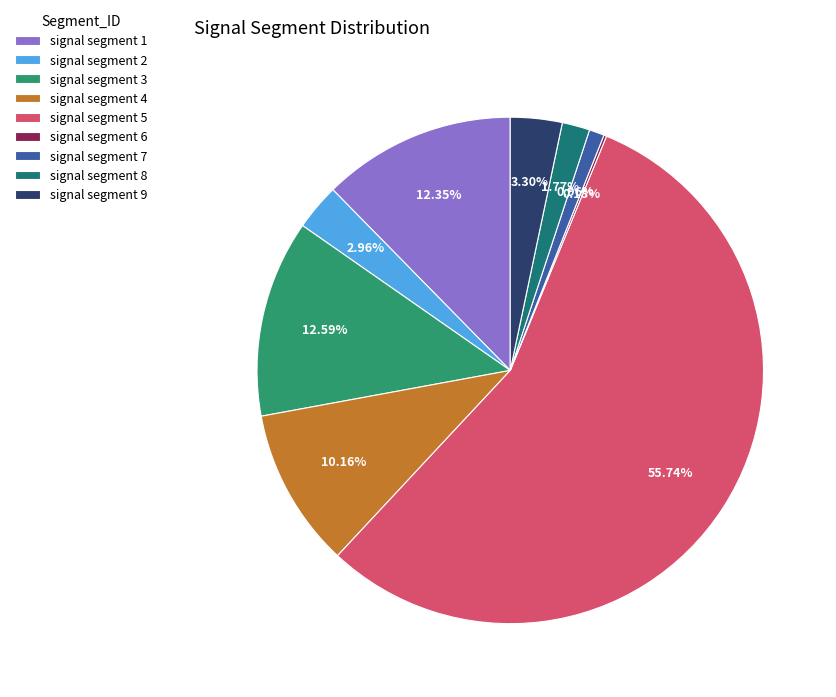

True or false: signal segment 8 accounts for 2% of the total.

True